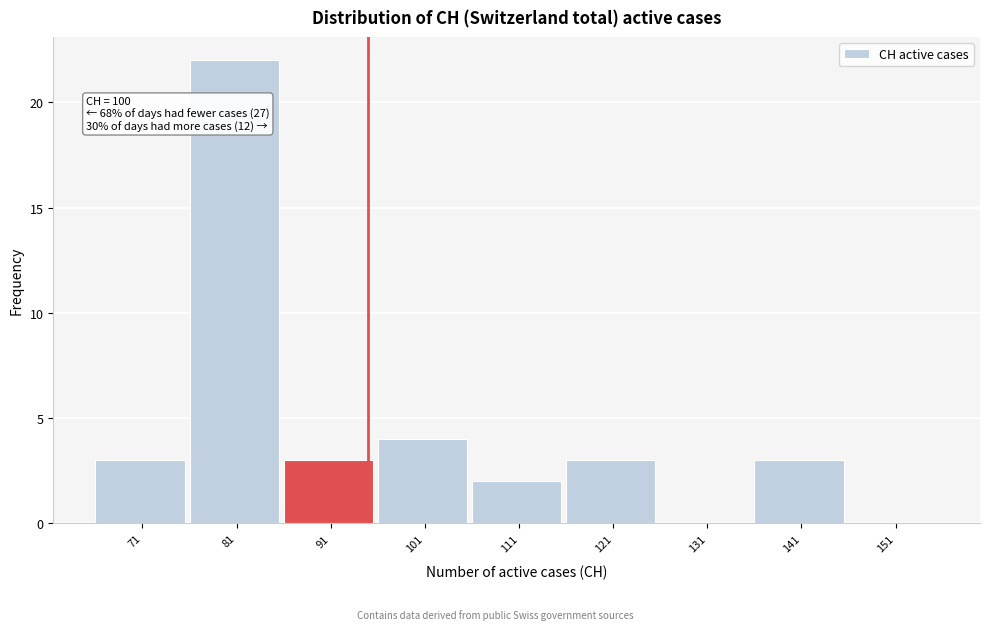

Reading right to left, what are all the values shown in this chart?

151=0	141=3	131=0	121=3	111=2	101=4	91=3	81=22	71=3